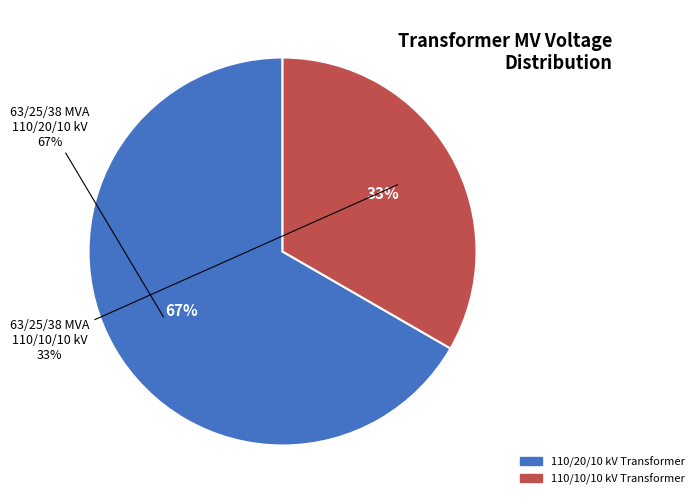

Which category has the biggest portion of the pie?

63/25/38 MVA 110/20/10 kV